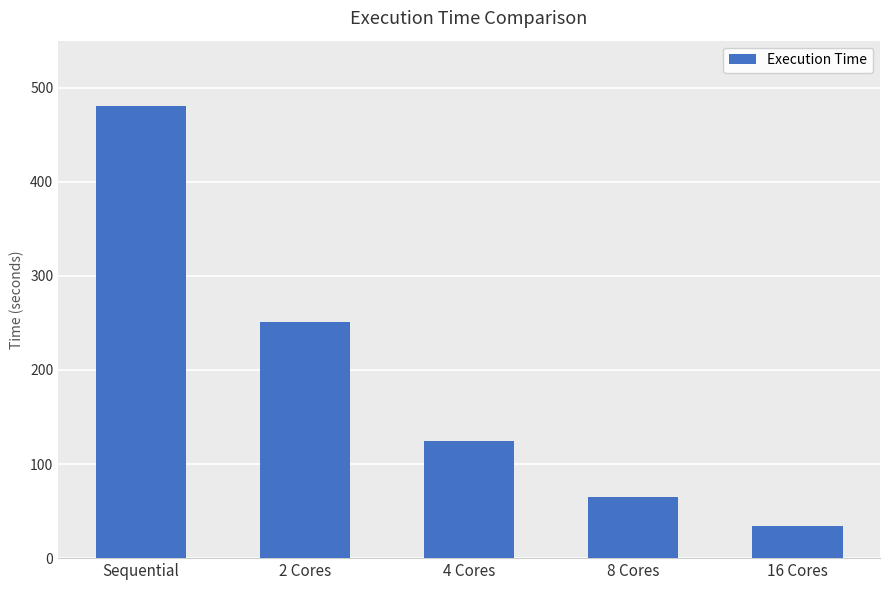

What position from the right is 8 Cores?

2